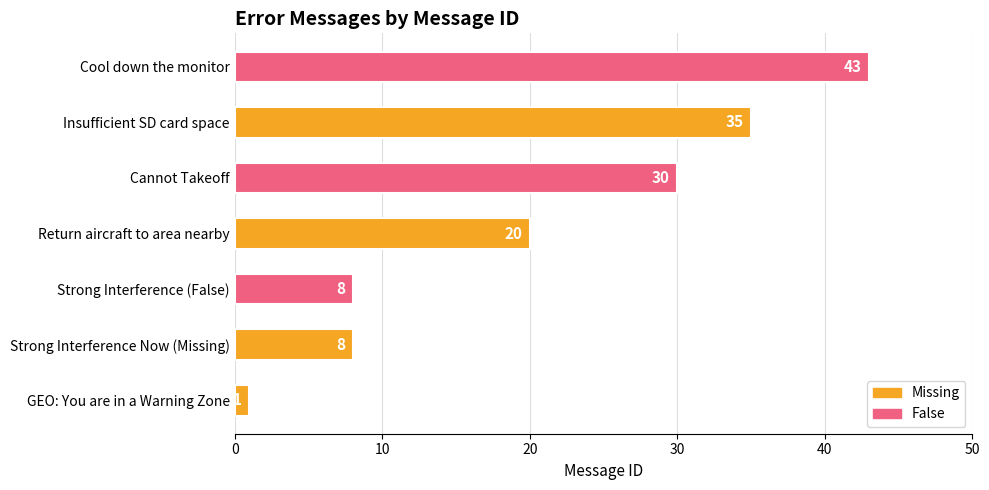

What is the average value?

21